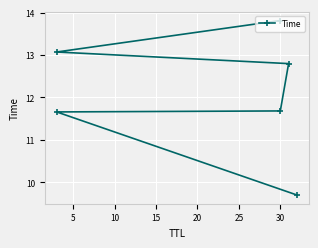

The chart shows a value of 6.5 at 10. True or false?

False